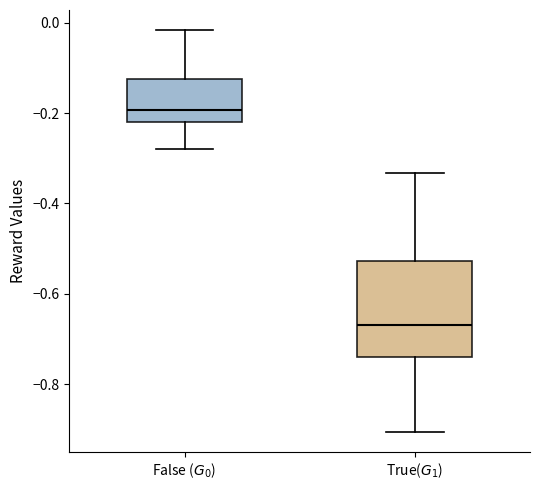

Where does the upper whisker of the box for False ($G_0$) end on the y-axis? The values are not printed on the chart, so give them approximately, as read against the axis.

-0.02